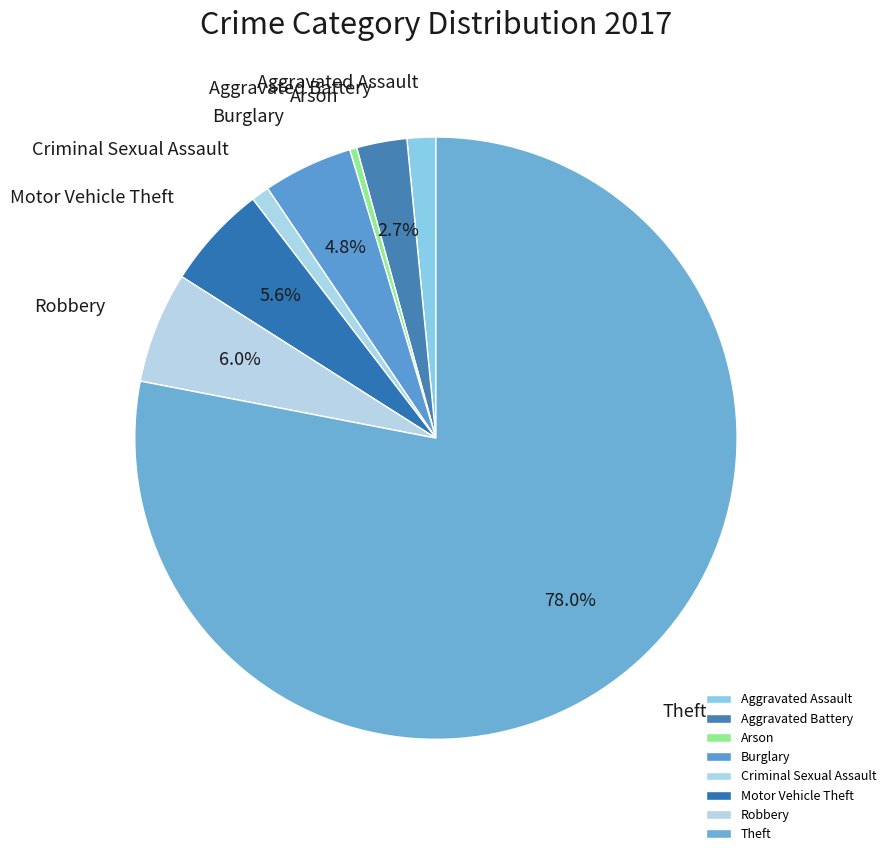

Which category has the smallest portion of the pie?

Arson